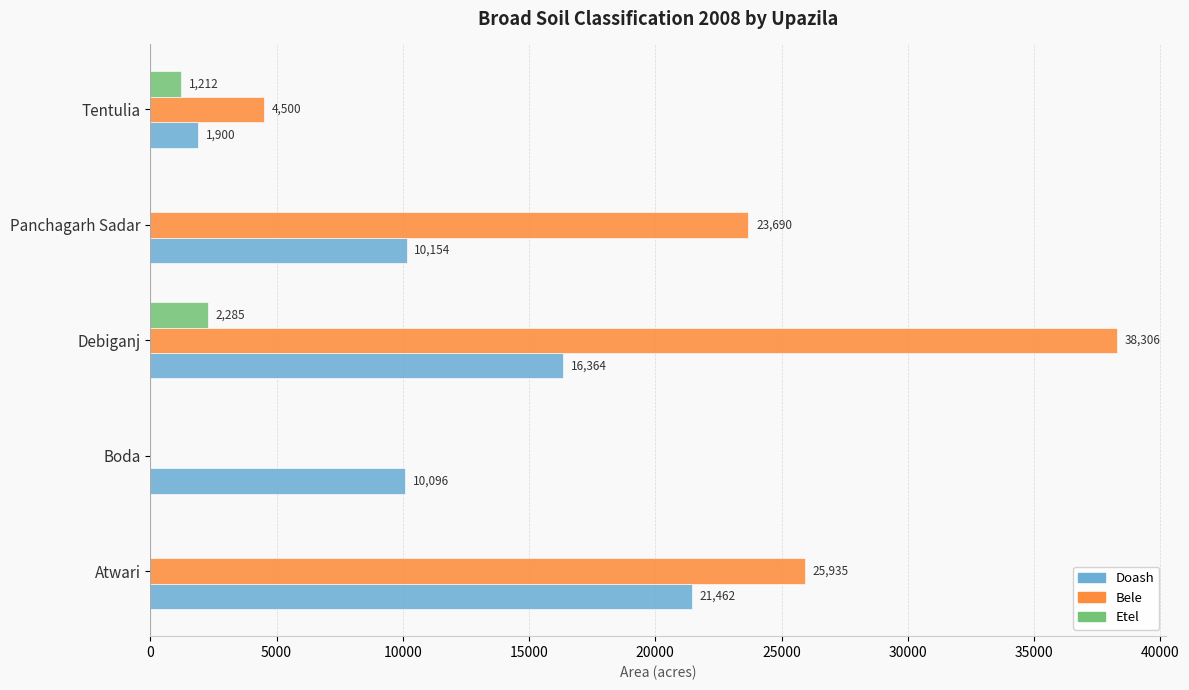

What value does the Doash series have at Boda?

10096.0